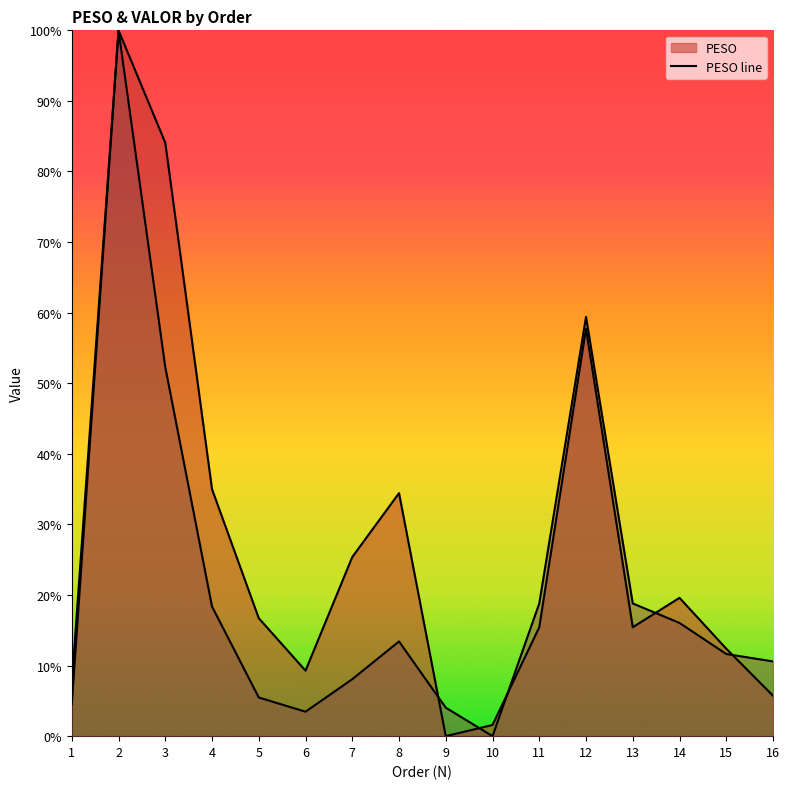

Between 7 and 2, which is larger?

2